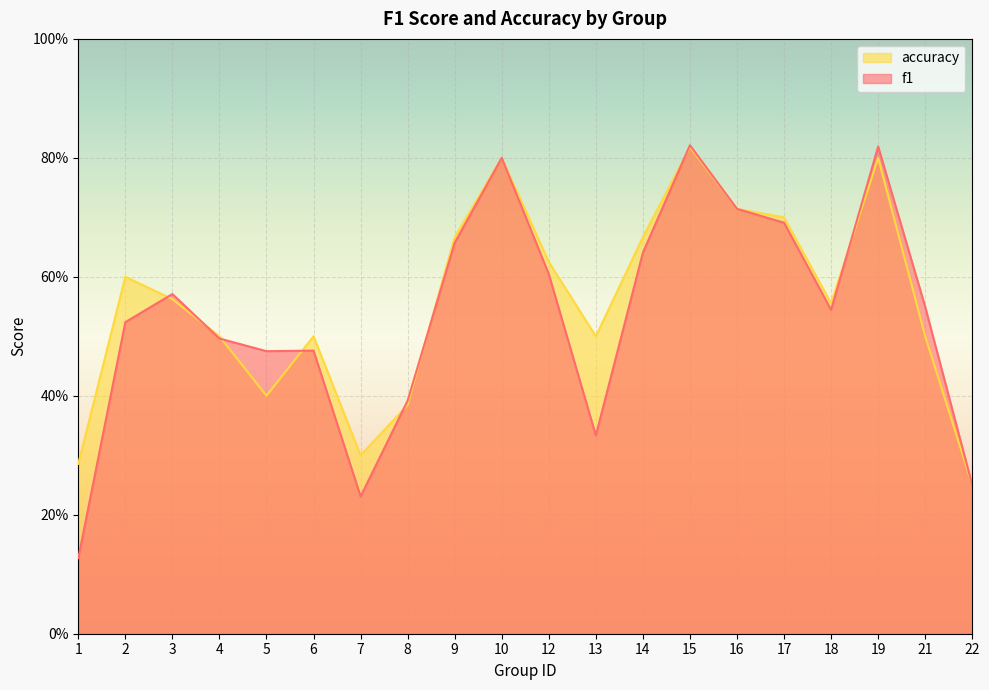

The f1 series shows 0.8 at 19. True or false?

True